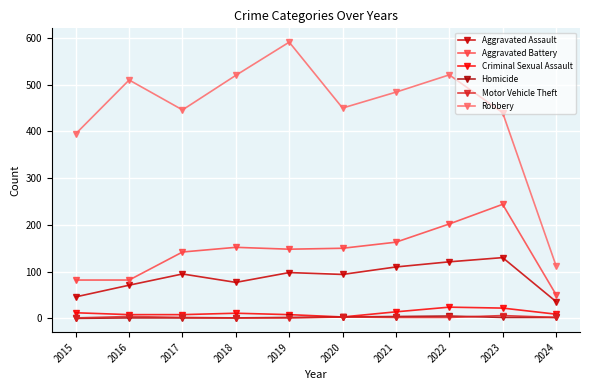

Is this an area chart (filled region under the line)?

No